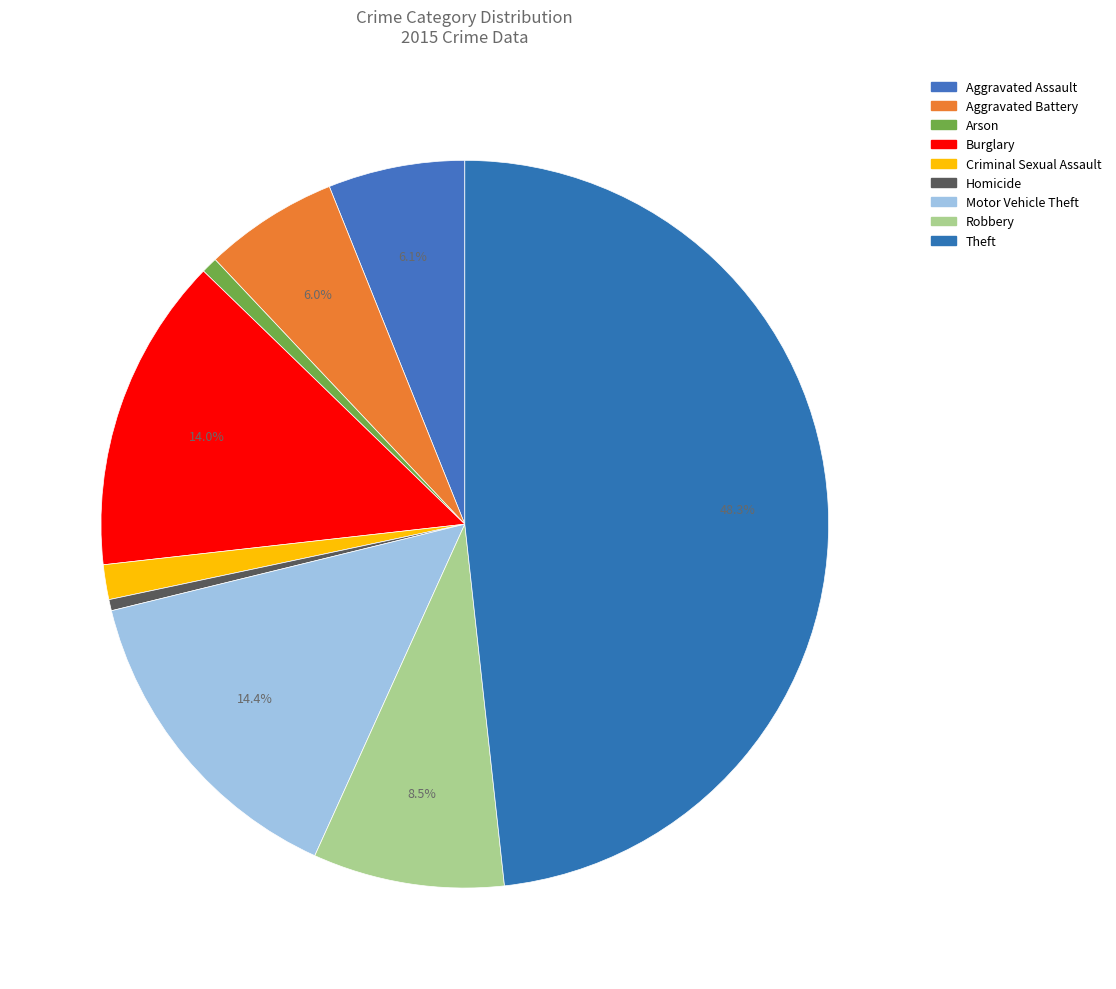

Do Homicide and Aggravated Assault together represent more than half of the pie?

No